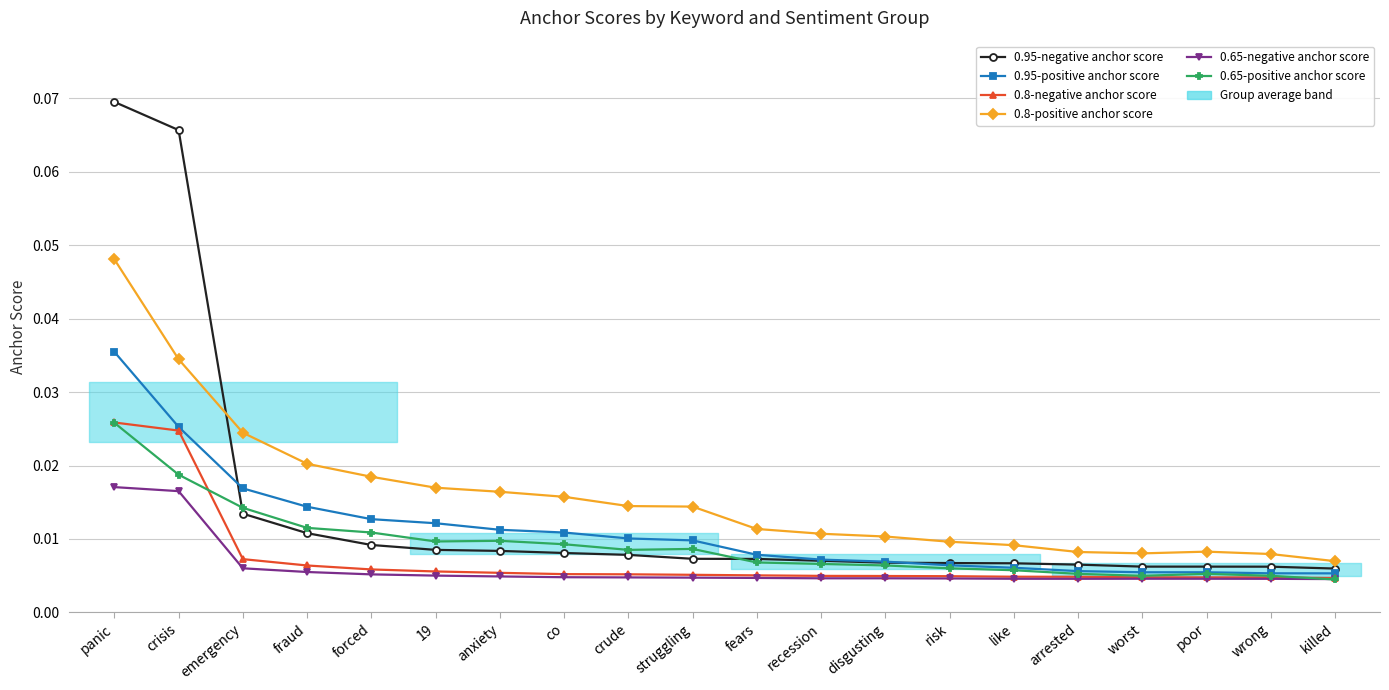

What are all the series names shown in the legend?

0.95-negative anchor score, 0.95-positive anchor score, 0.8-negative anchor score, 0.8-positive anchor score, 0.65-negative anchor score, 0.65-positive anchor score